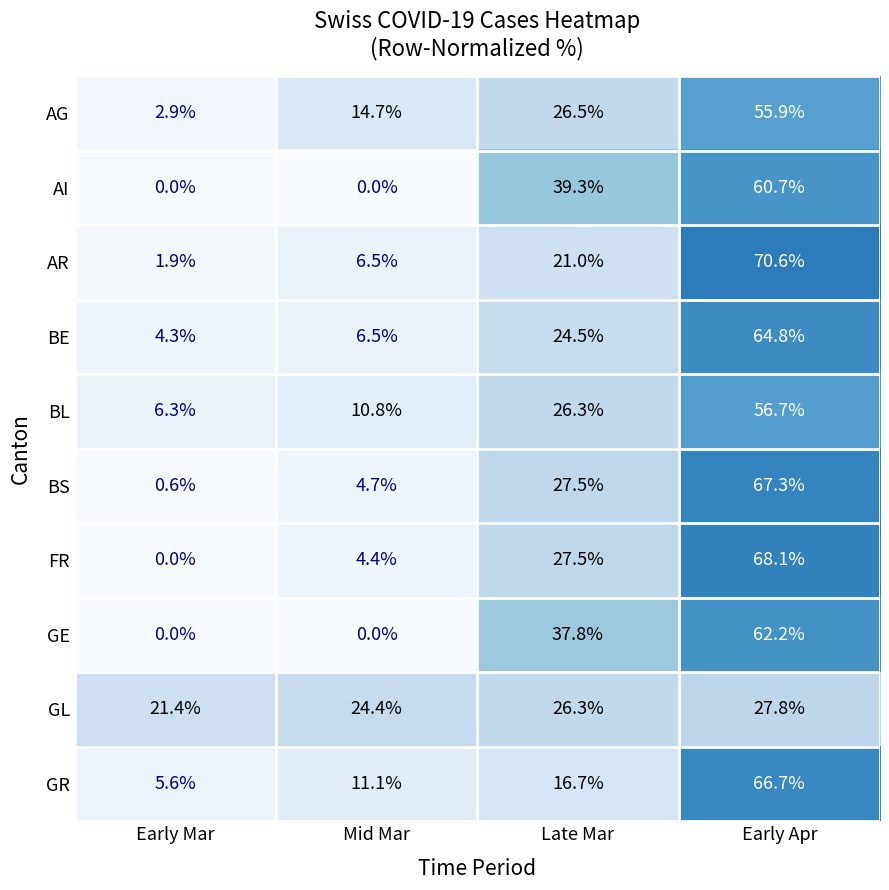

What is the difference between the maximum and minimum values in the BS series?

66.7